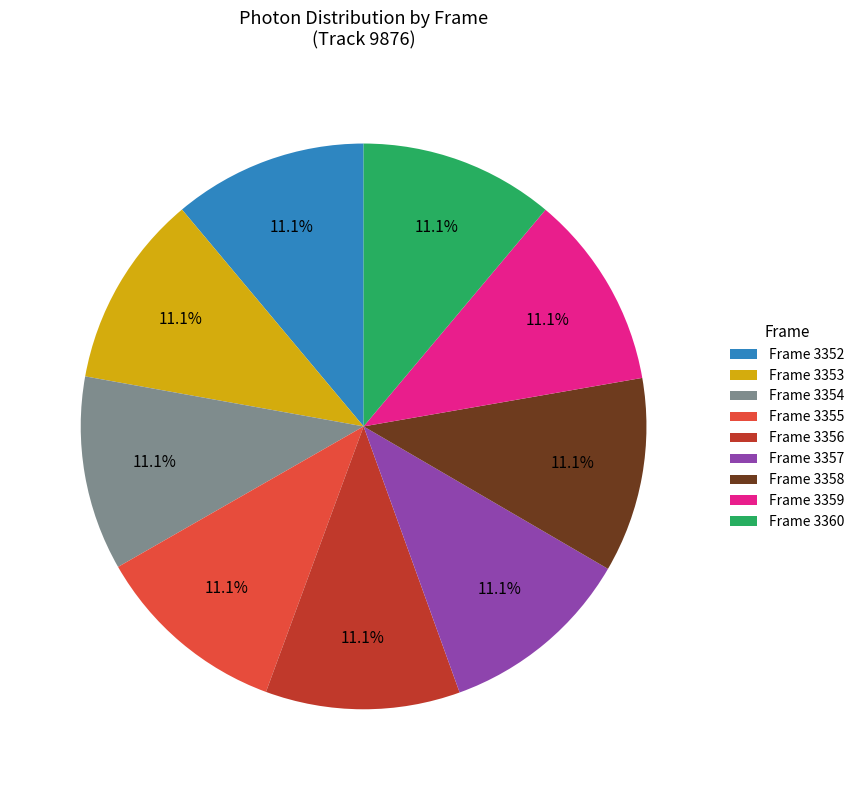

Does any single category account for the majority?

No